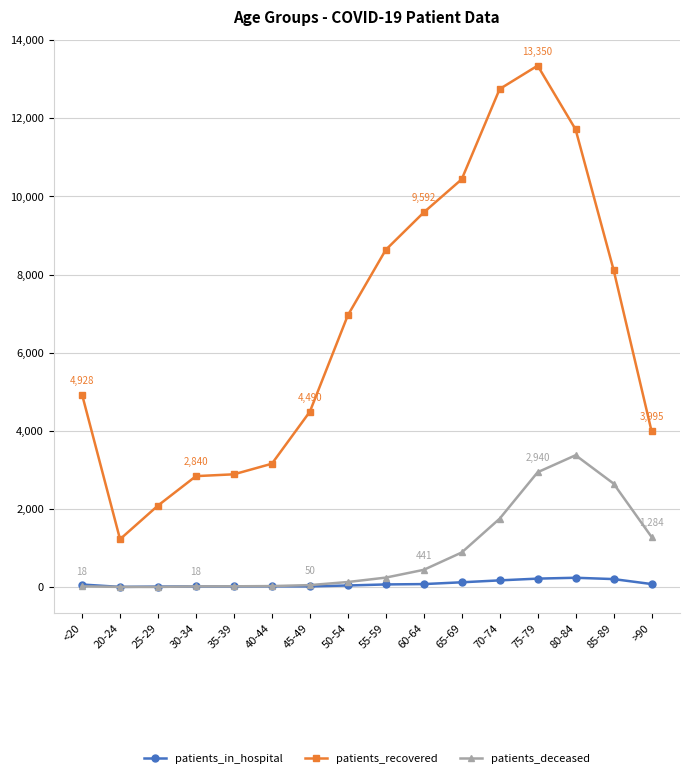

True or false: patients_in_hospital and patients_recovered intersect in this chart.

False